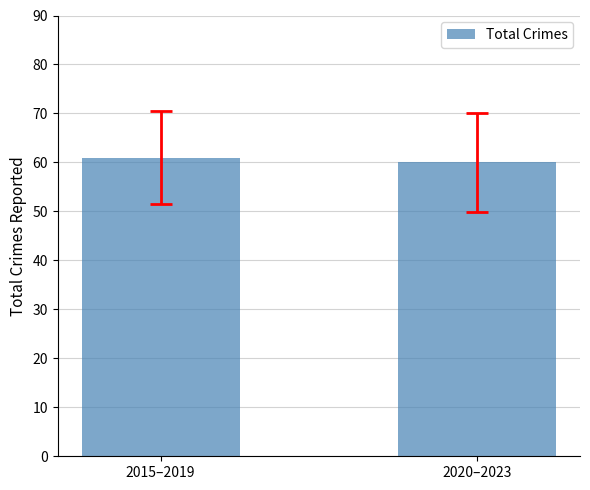

Reading left to right, transcribe all the data shown in this chart.

61	60